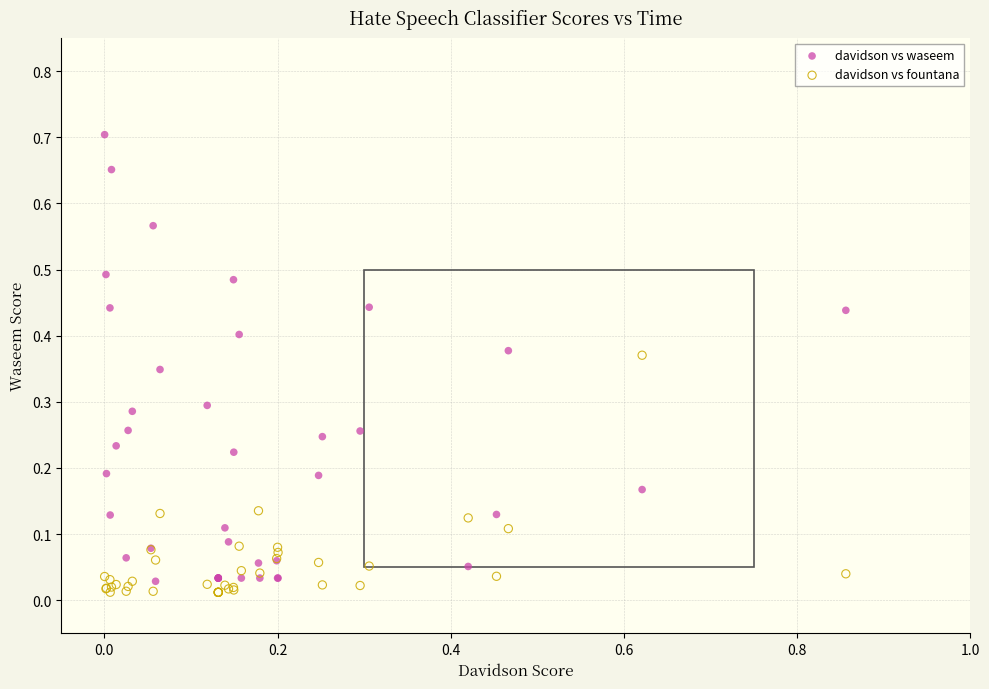

Which series contains the highest Y value?

davidson vs waseem